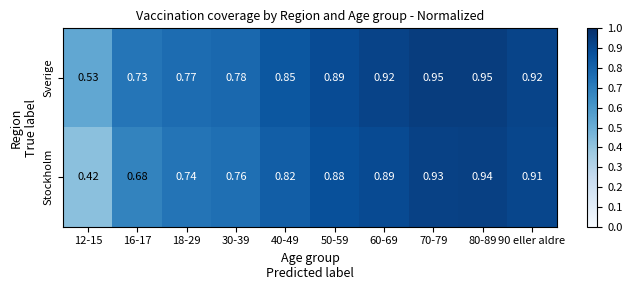

Is the value of Sverige at 80-89 greater than the value of Stockholm at 40-49?

Yes